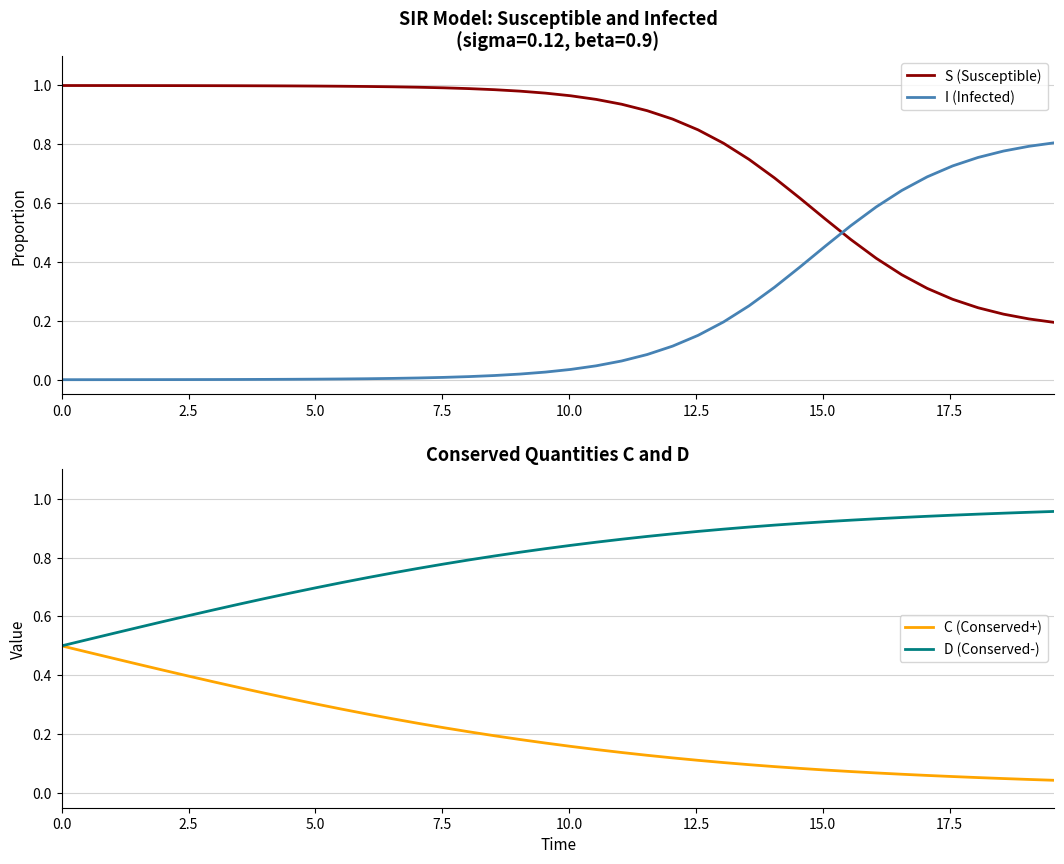

Is this an area chart (filled region under the line)?

No